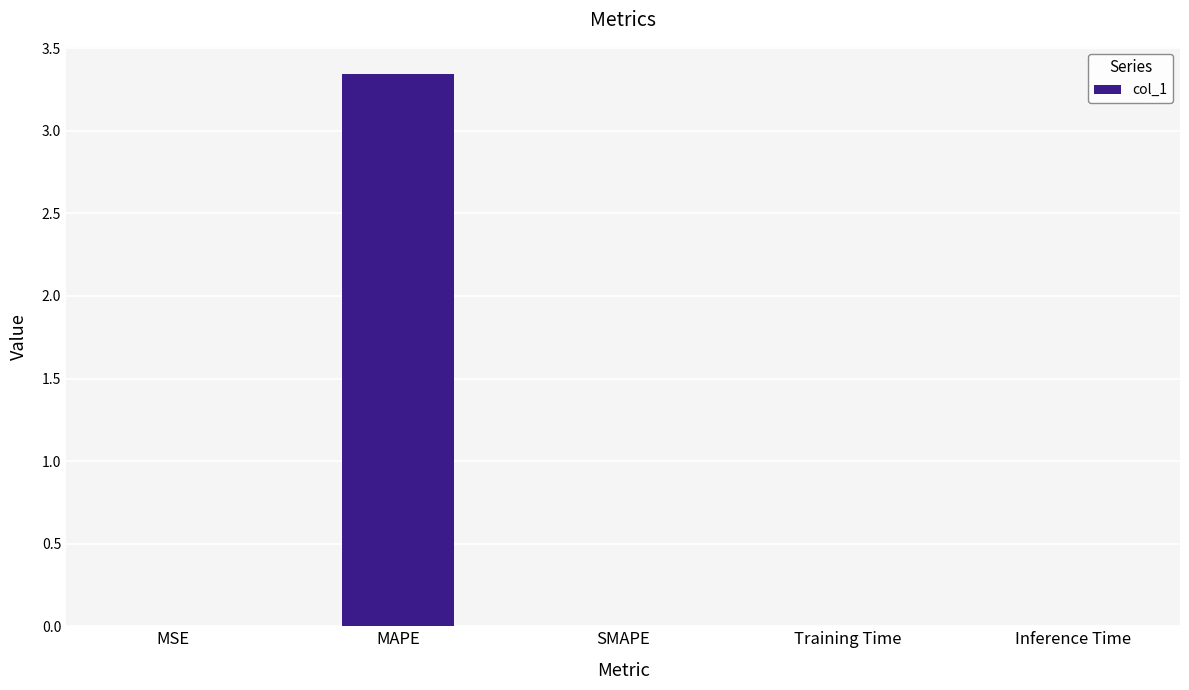

The value at Training Time is 0.0. True or false?

True